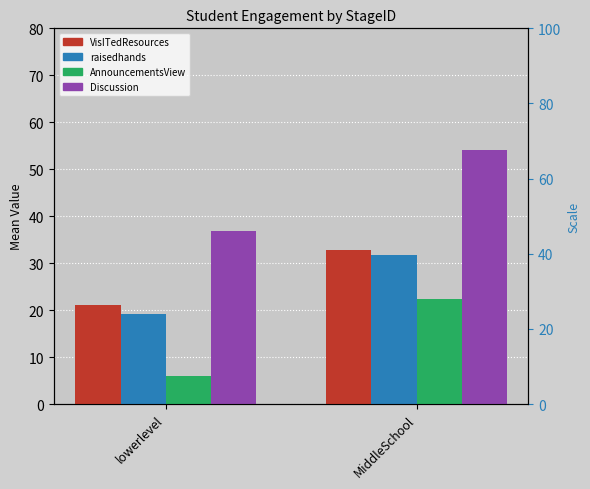

At how many categories does at least one series exceed 38?

1